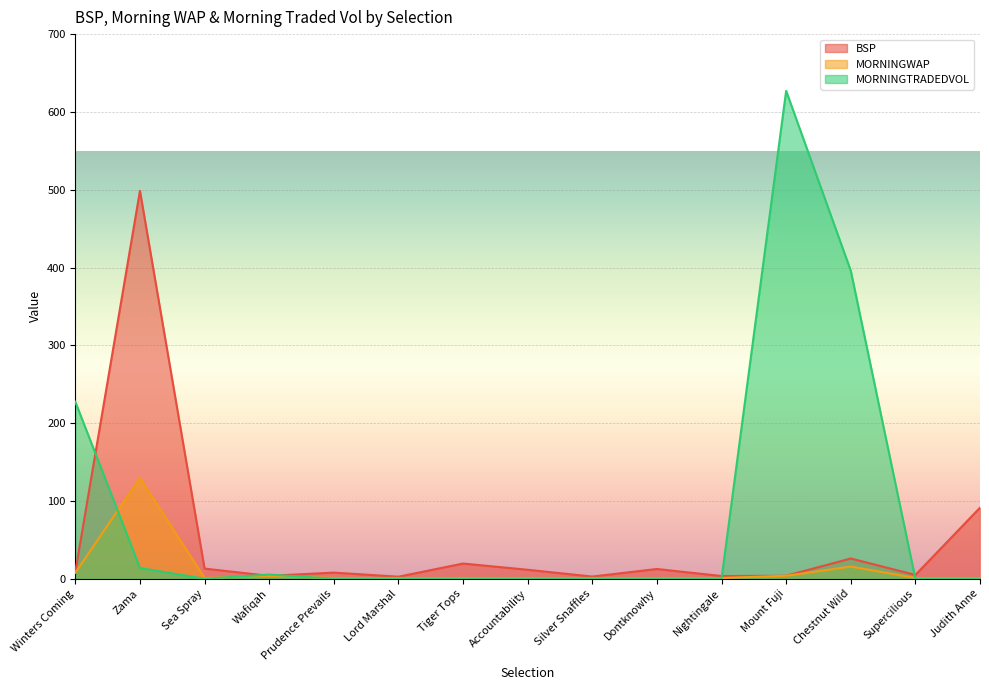

Where is the first local maximum for MORNINGWAP?

Zama